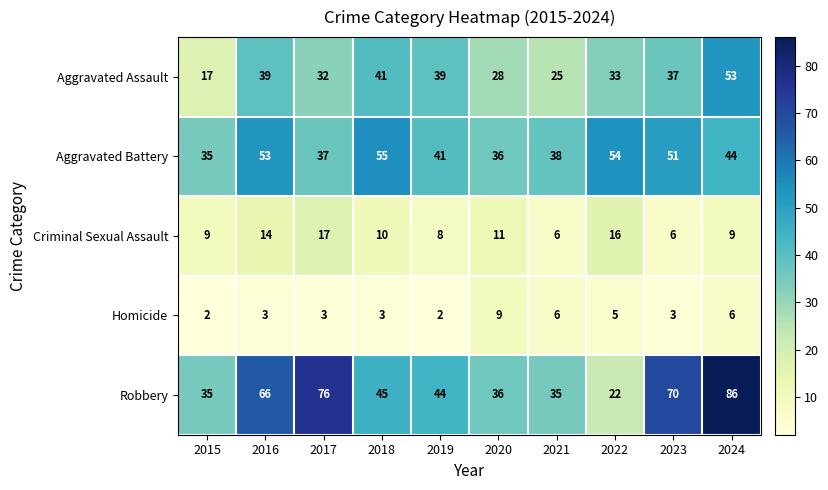

Which category has the highest value across all series?

2024